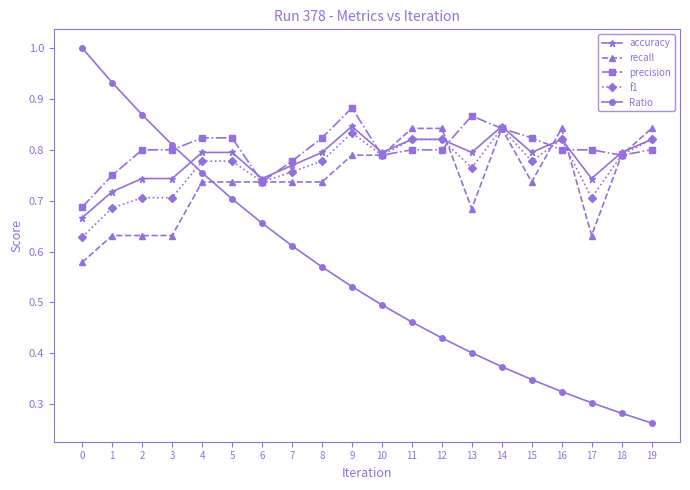

Between which two adjacent categories do recall and Ratio first intersect?

4 and 5